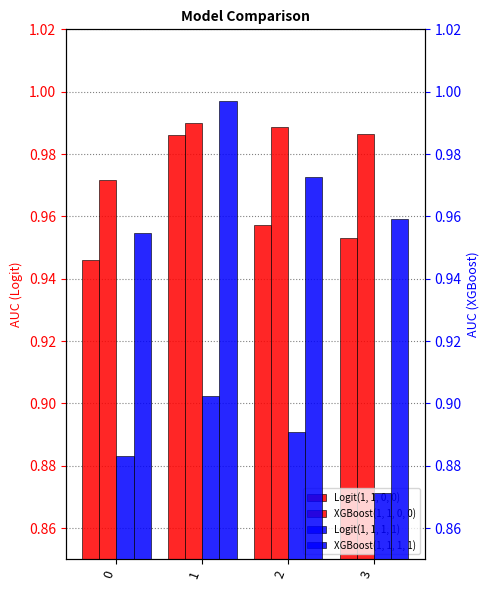

Reading left to right, list all the values displayed in this chart.

Logit(1, 1, 0, 0): 0=0.9	1=1.0	2=1.0	3=1.0
XGBoost(1, 1, 0, 0): 0=1.0	1=1.0	2=1.0	3=1.0
Logit(1, 1, 1, 1): 0=0.9	1=0.9	2=0.9	3=0.9
XGBoost(1, 1, 1, 1): 0=1.0	1=1.0	2=1.0	3=1.0